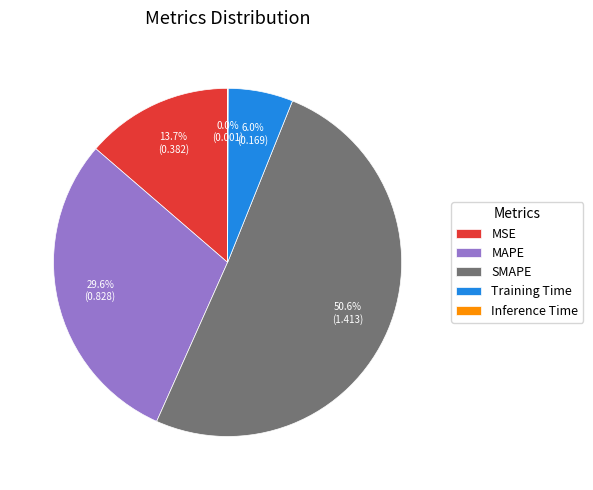

Which slice is the largest?

SMAPE